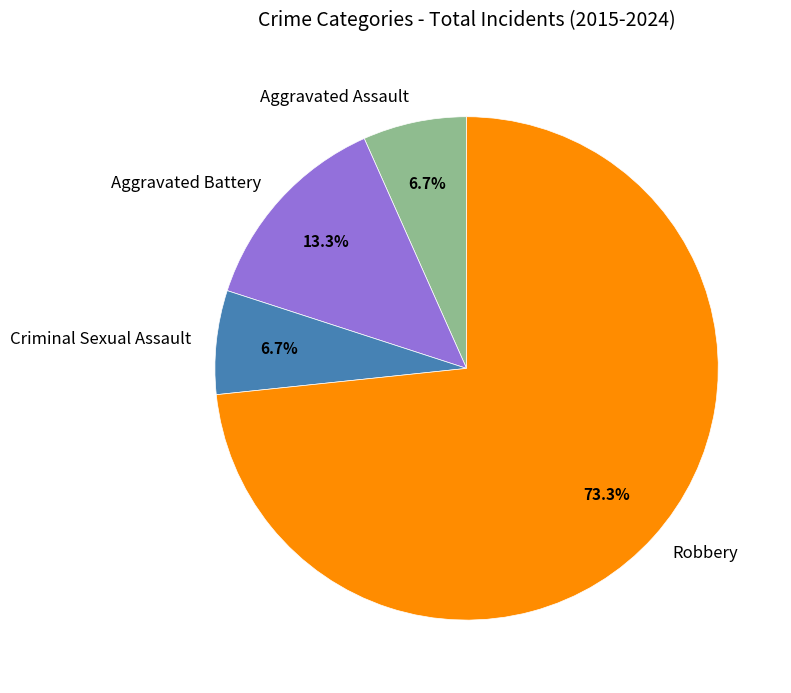

Which slice is the largest?

Robbery